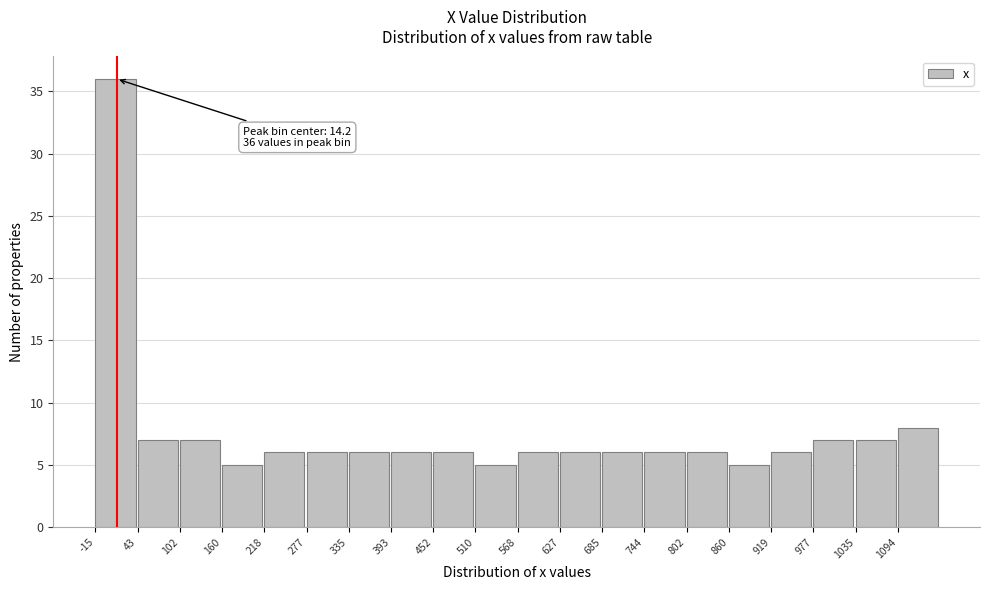

Over which range of the x-axis is the bar tallest?

-10 to 40